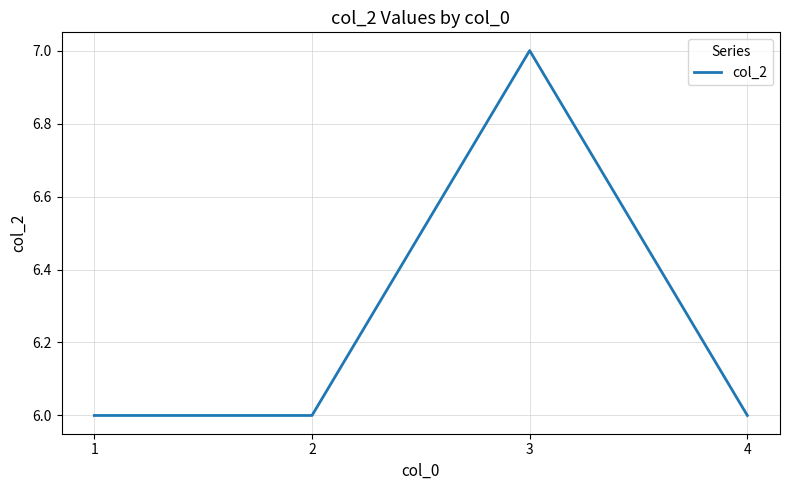

Reading left to right, list all the values displayed in this chart.

1=6	2=6	3=7	4=6